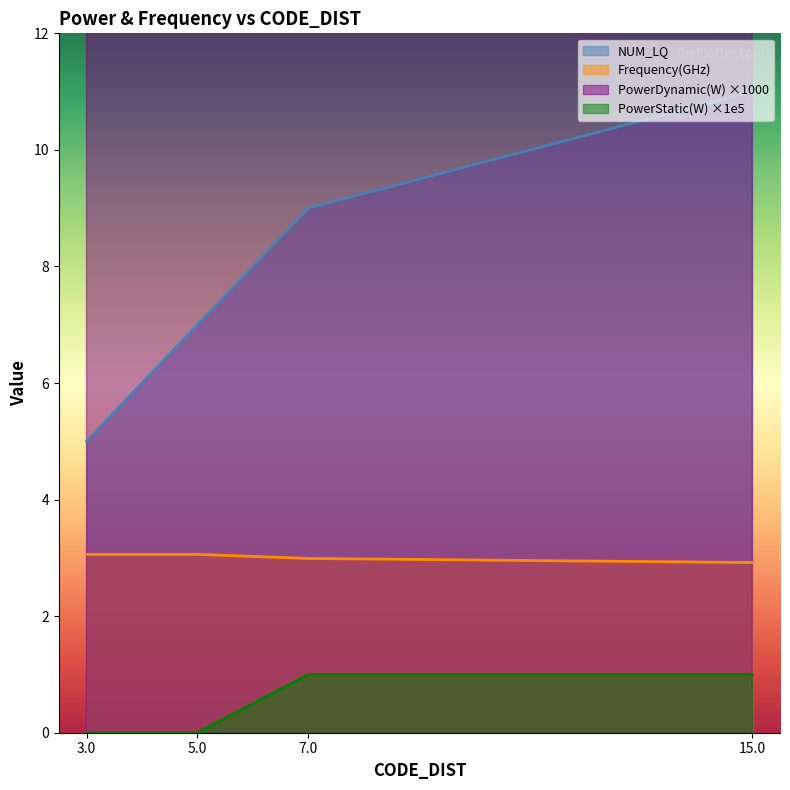

What is the sum of all PowerStatic(W) values?

2.0